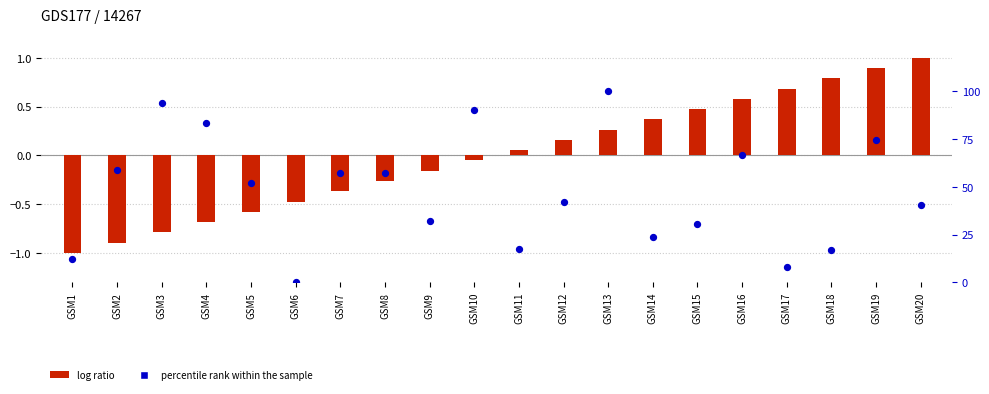

Which series has the widest spread of Y values?

percentile rank within the sample